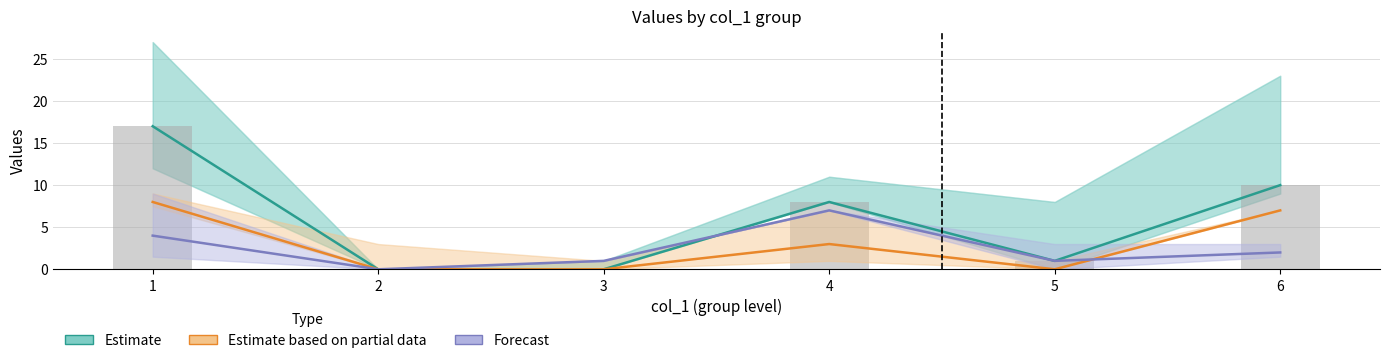

What is the sum of the Estimate based on partial data values at 3 and 6?

7